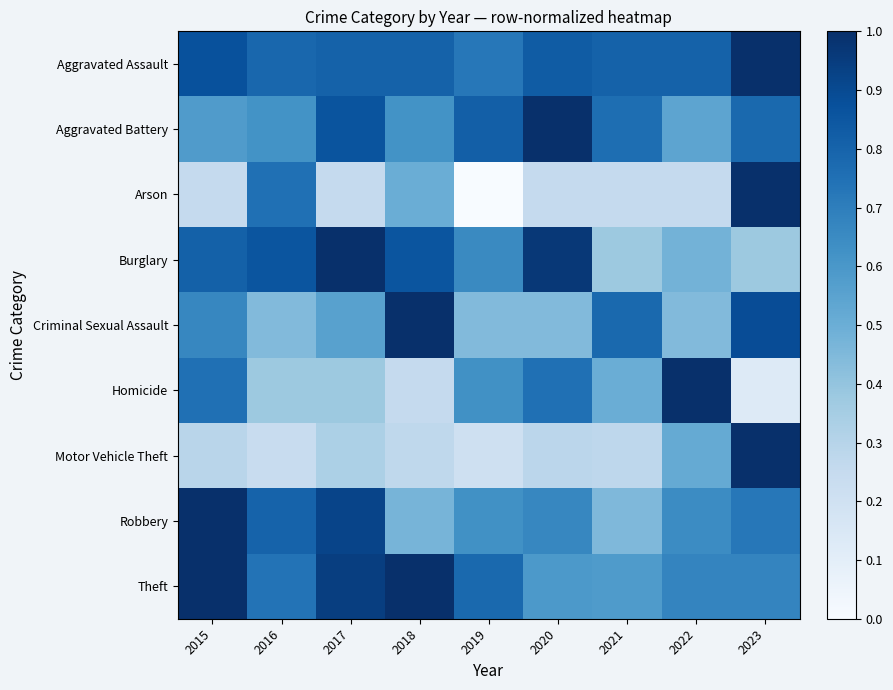

At which category is the sum across all series the highest?

2023